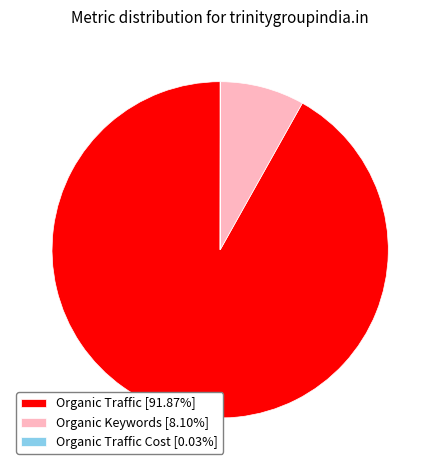

Is there a majority slice in this chart?

Yes